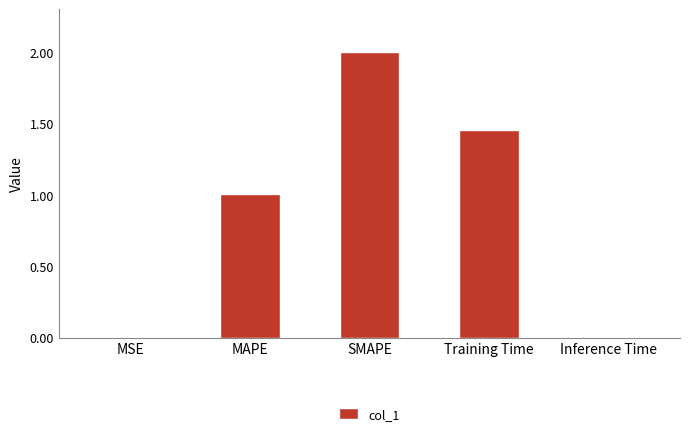

The value at SMAPE is 0.5. True or false?

False